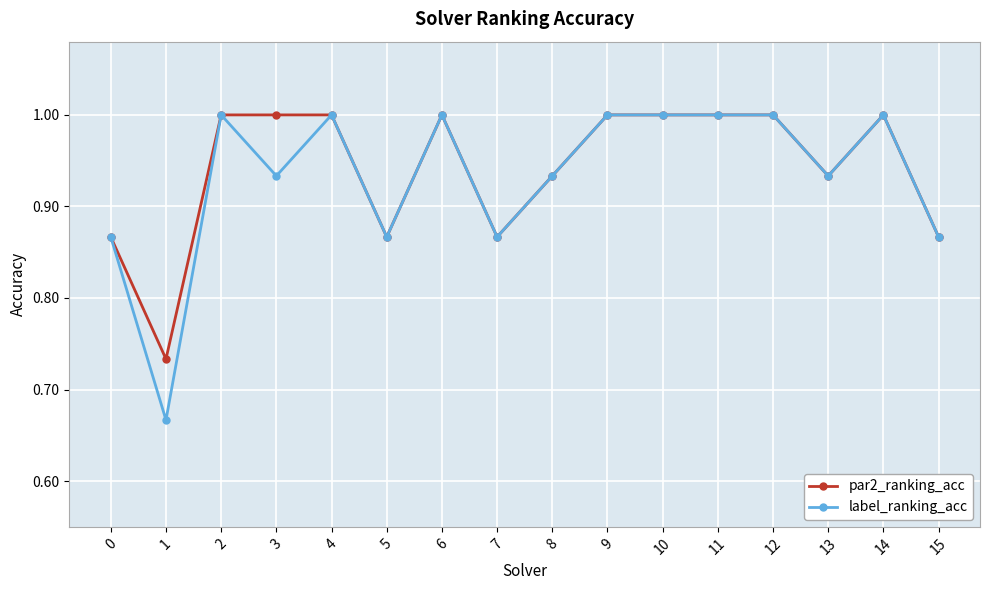

Which series has the widest spread of values?

label_ranking_acc